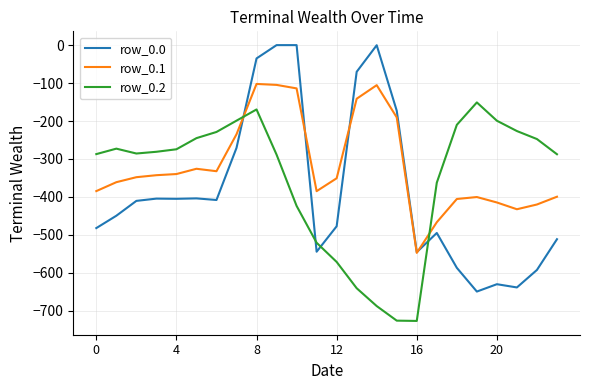

Which series has the largest total across all categories?

row_0.1